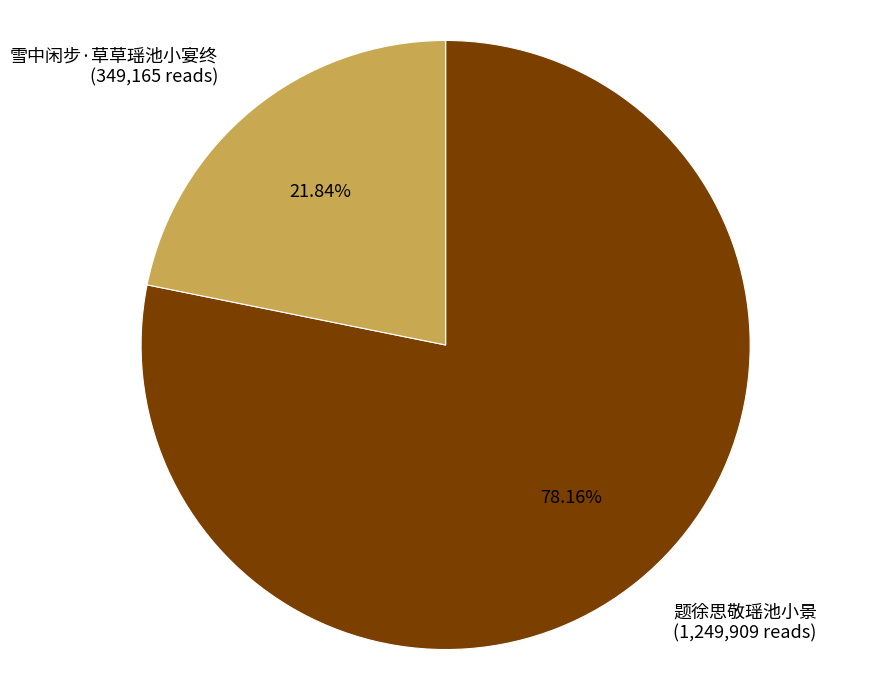

Rank the categories by value from lowest to highest.

雪中闲步·草草瑶池小宴终, 题徐思敬瑶池小景